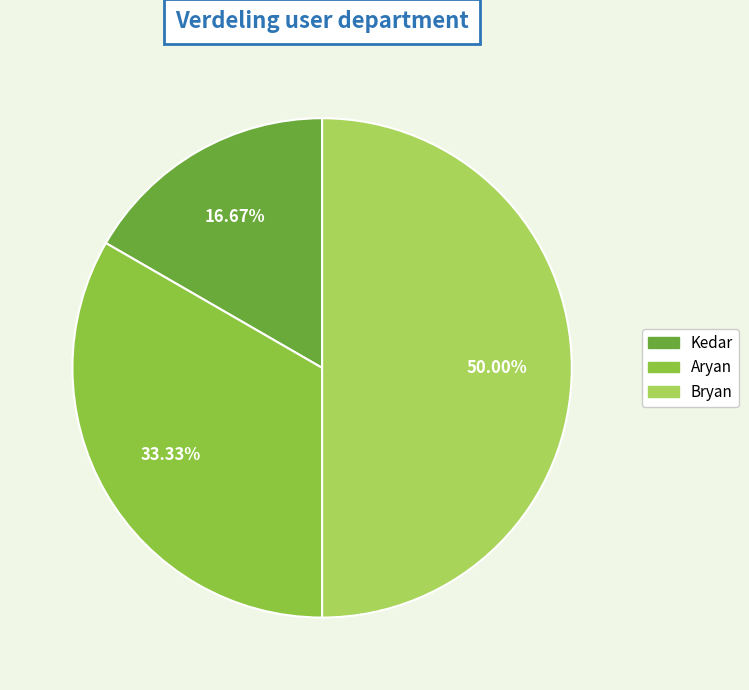

To the nearest percent, what portion does Bryan represent?

50%